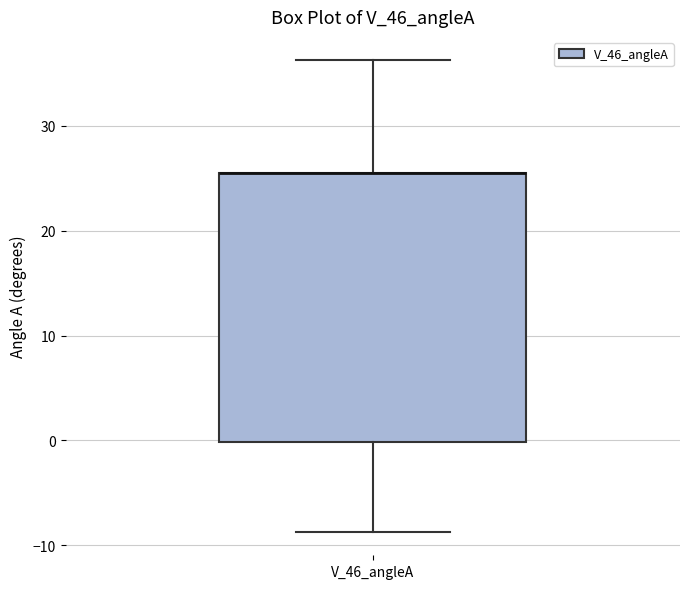

Transcribe this box plot: give where the median line is, the range the box spans, and where the two whiskers end, as read against the y-axis. The values are not printed on the chart, so give them approximately, as read against the axis.

median 25 (drawn on the box's upper edge), box 0 to 25, whiskers -9 to 36